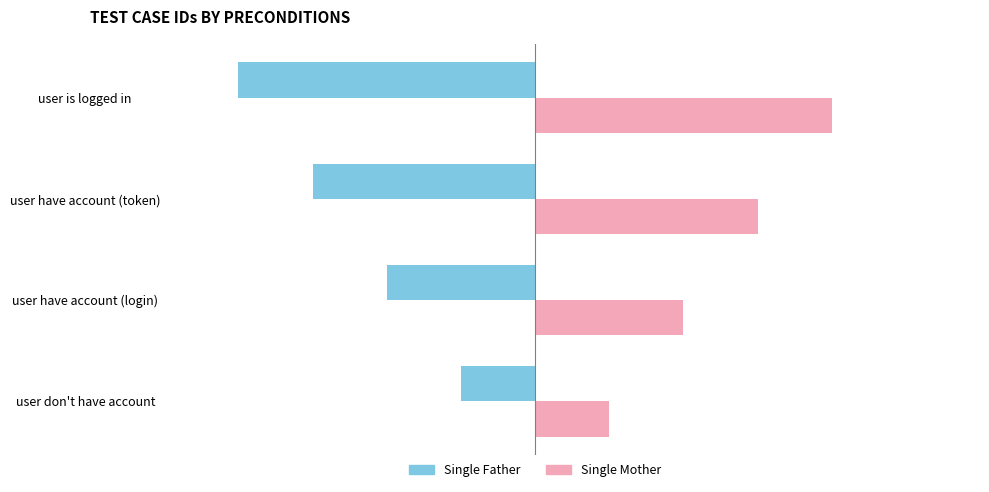

Is the value of Single Father at user is logged in greater than the value of Single Mother at user is logged in?

No